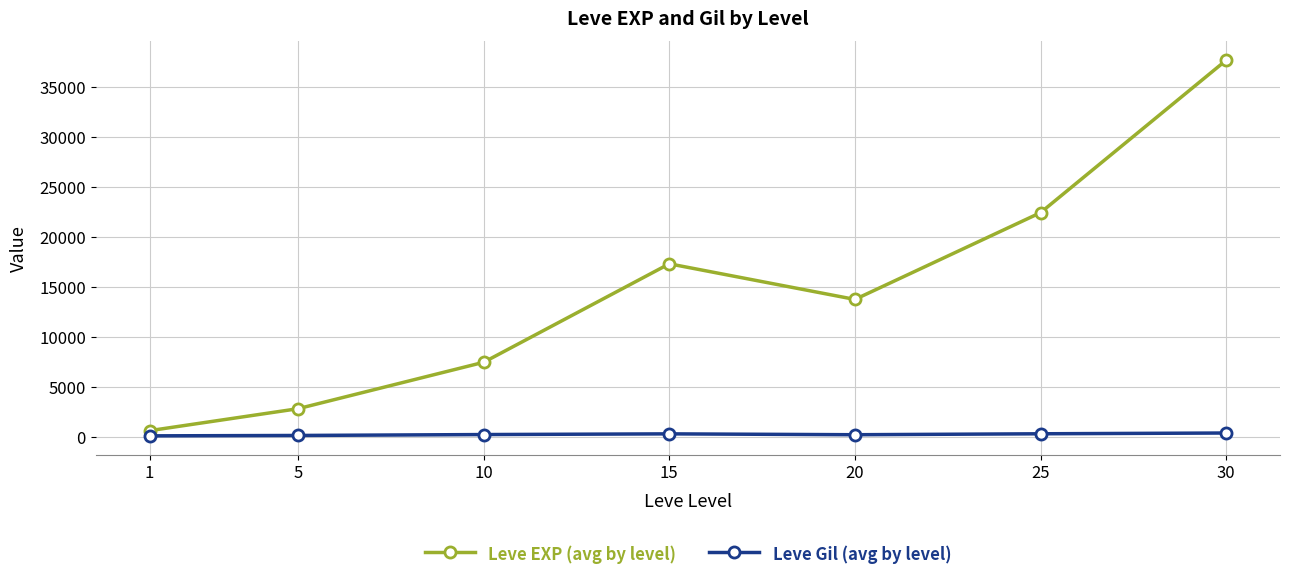

At which category is the sum across all series the highest?

30